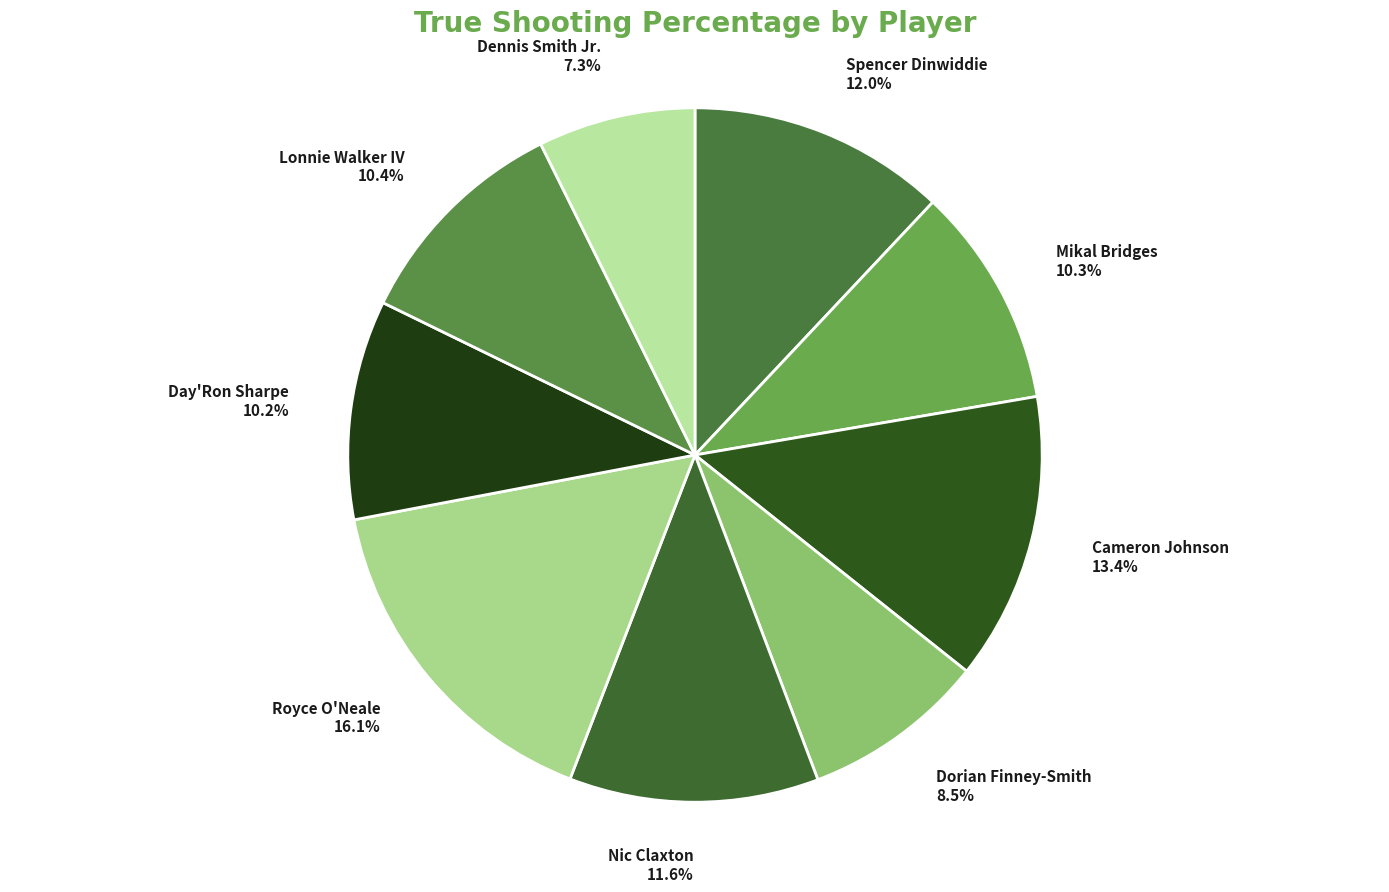

Count the number of slices in the pie.

9